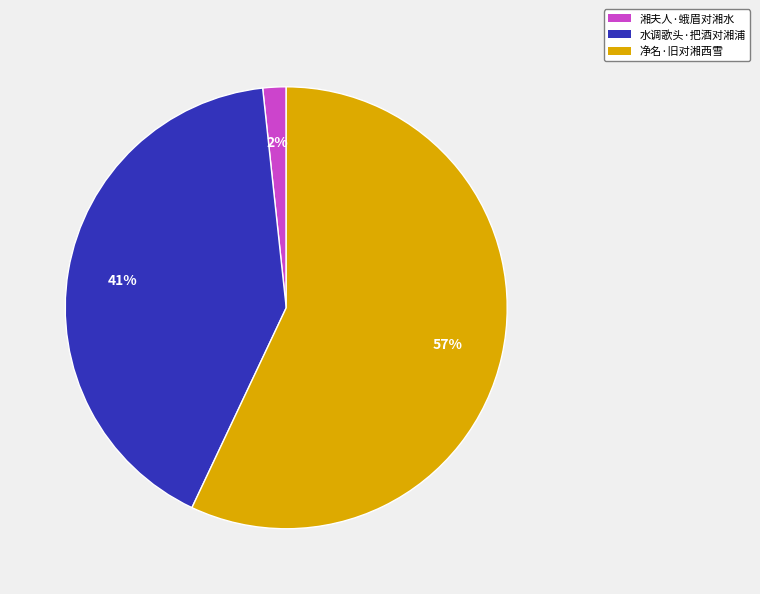

What percentage is the 湘夫人·蛾眉对湘水 slice, to the nearest percent?

2%